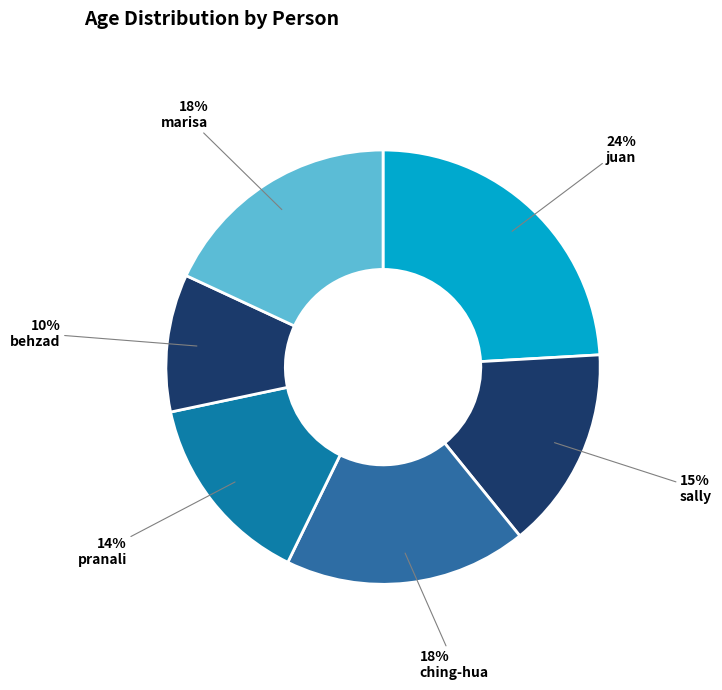

To the nearest percent, what percentage of the pie is ching-hua?

18%